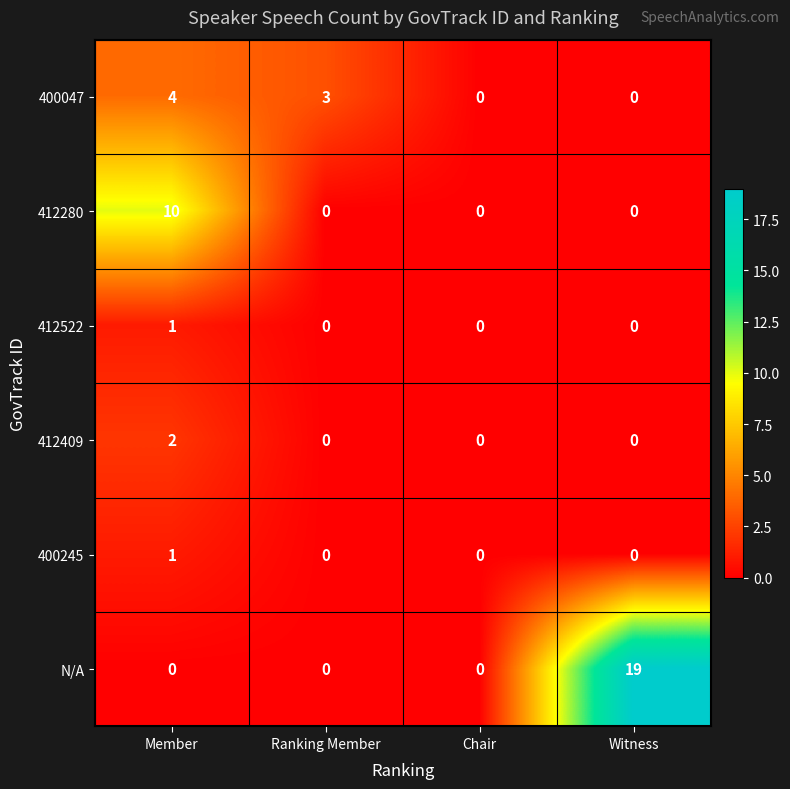

Which series has the widest spread of values?

N/A